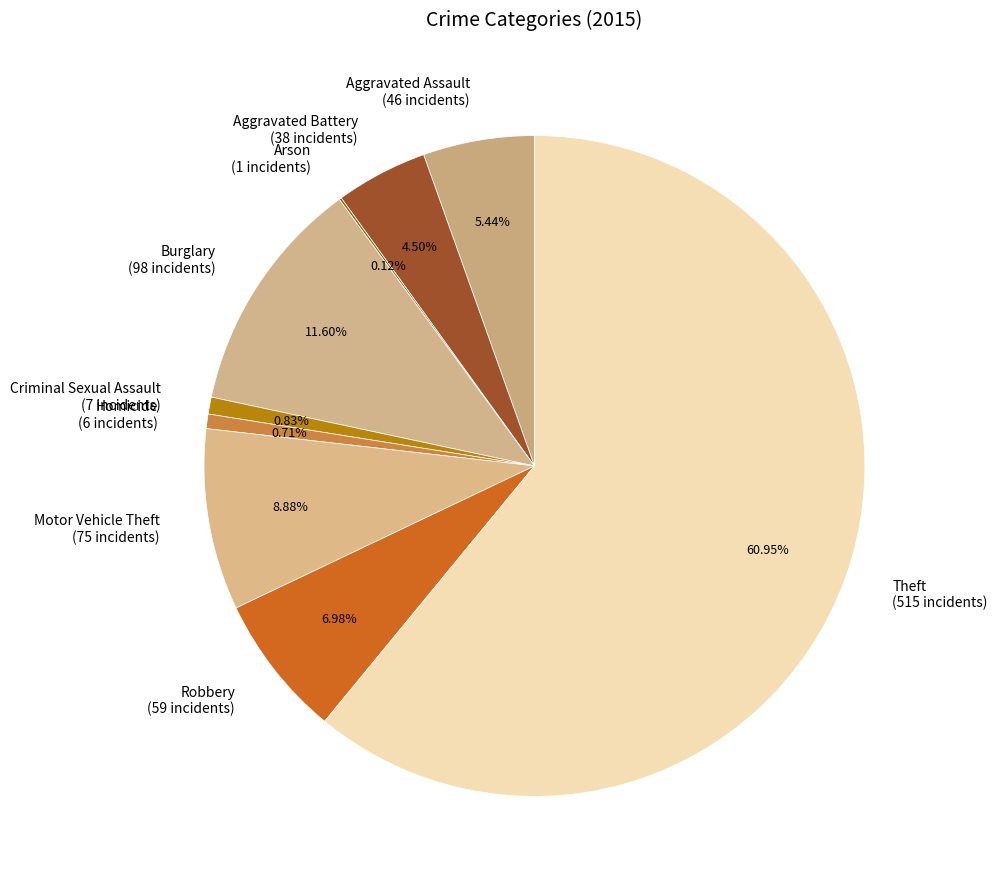

Which has a higher value, Aggravated Battery (38 incidents) or Motor Vehicle Theft (75 incidents)?

Motor Vehicle Theft (75 incidents)